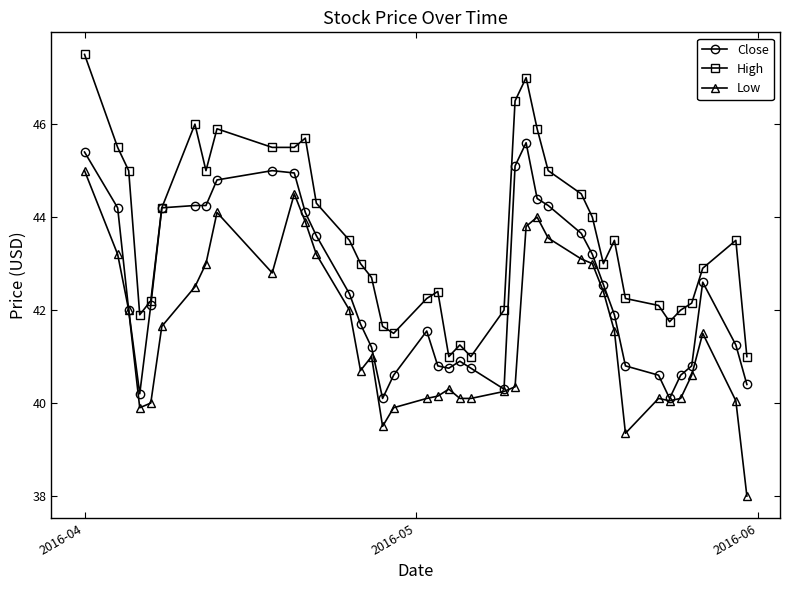

True or false: High and Low intersect in this chart.

False